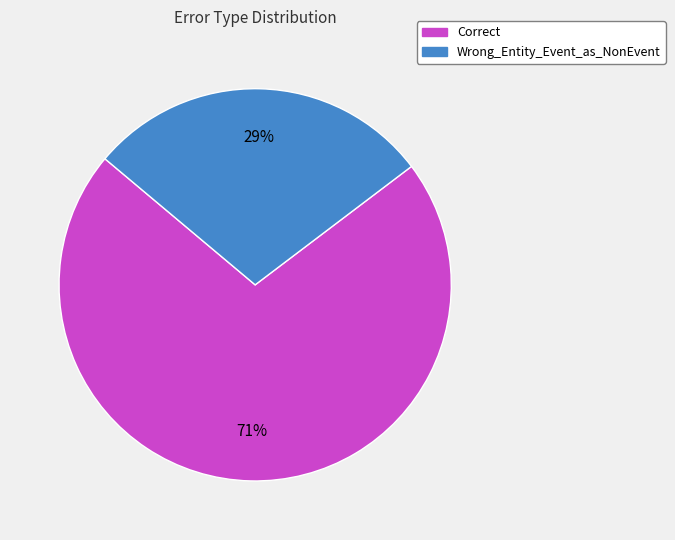

To the nearest percent, what portion does Correct represent?

71%